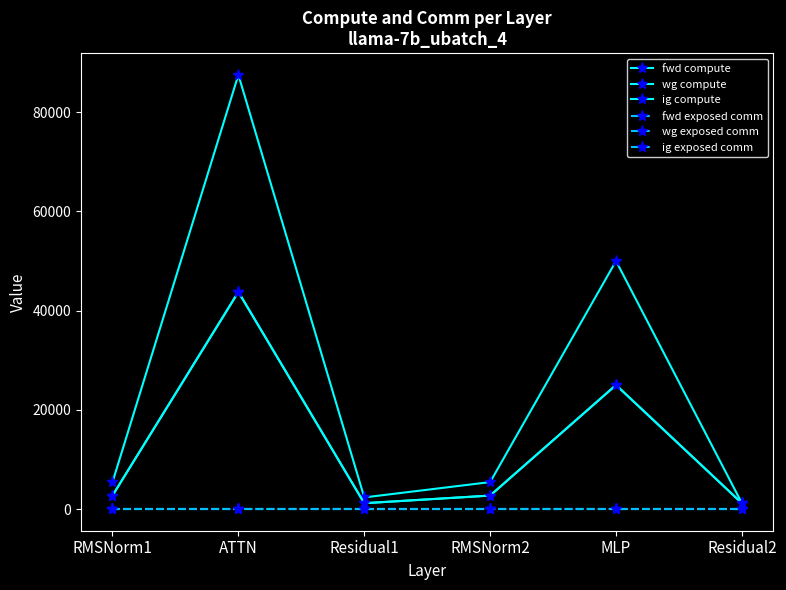

The ig compute series shows 76292.3 at ATTN. True or false?

False